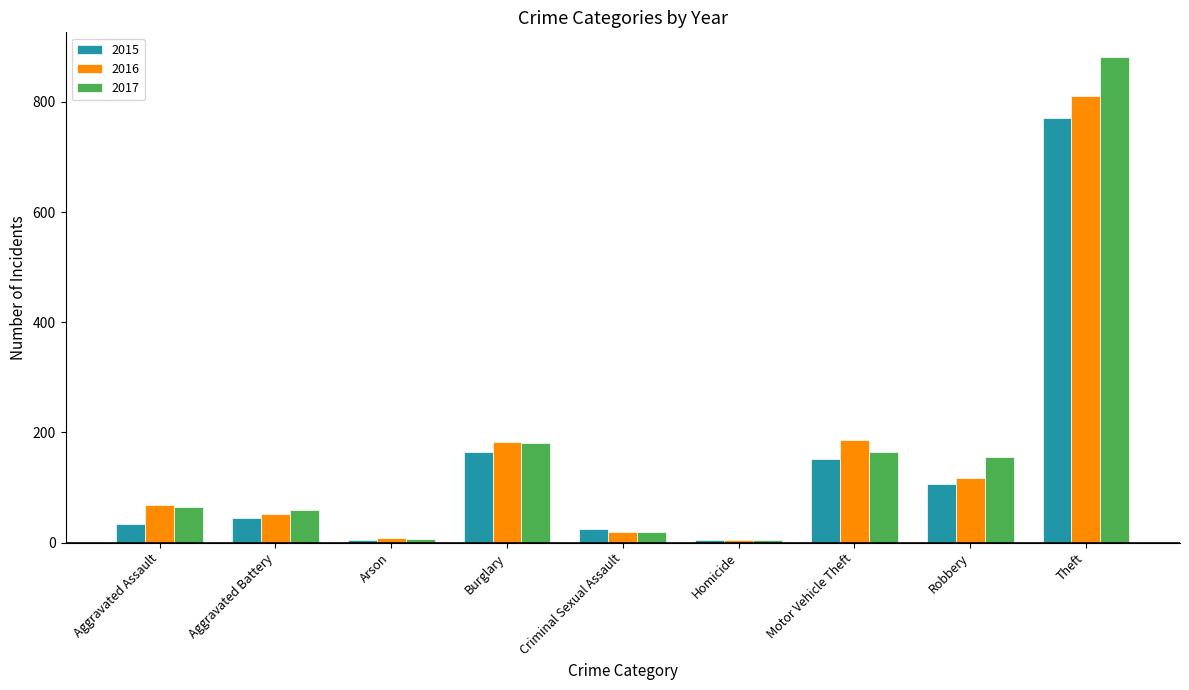

What value does the 2016 series have at Aggravated Assault?

69